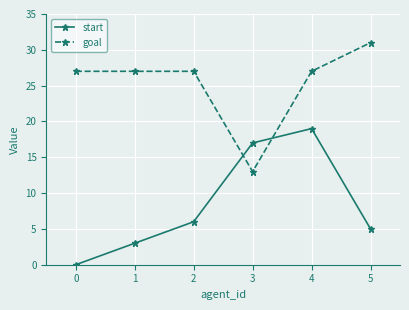

What value does the start series have at 1, to the nearest 10?

0